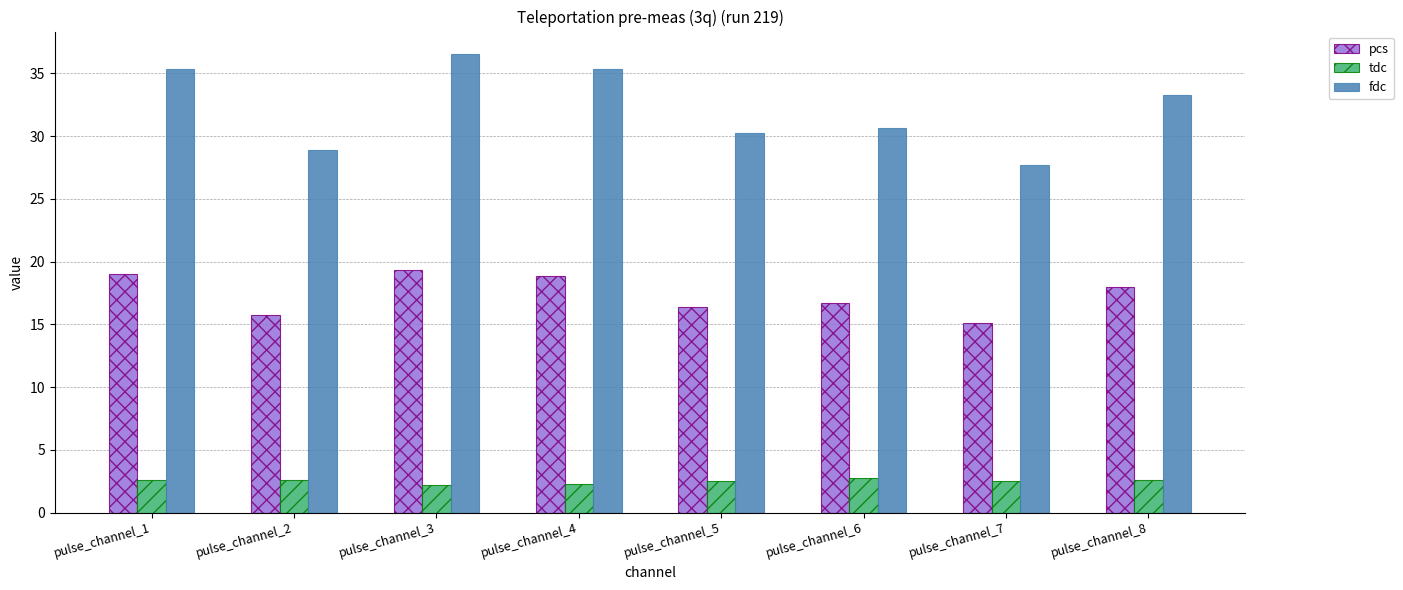

Are the bars grouped side by side (vs. stacked)?

Yes